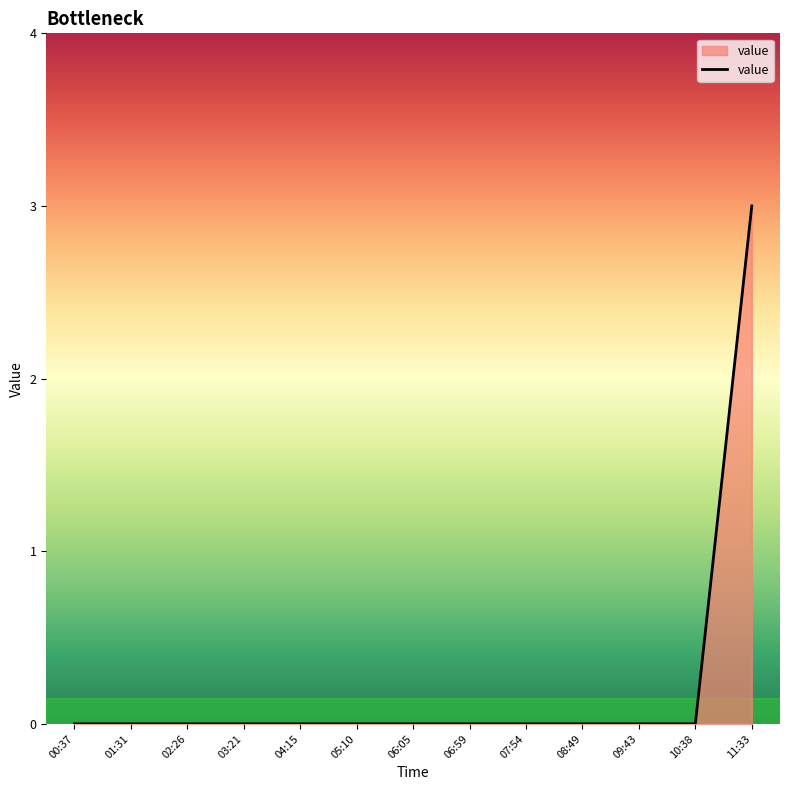

At which category does the chart reach its peak across all series?

11:33